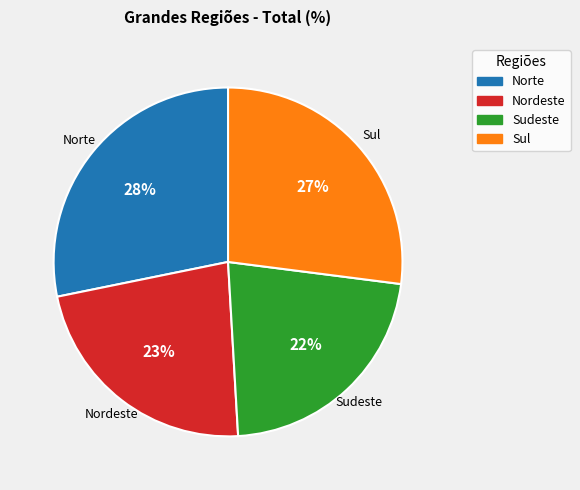

Which has a higher value, Sudeste or Nordeste?

Nordeste